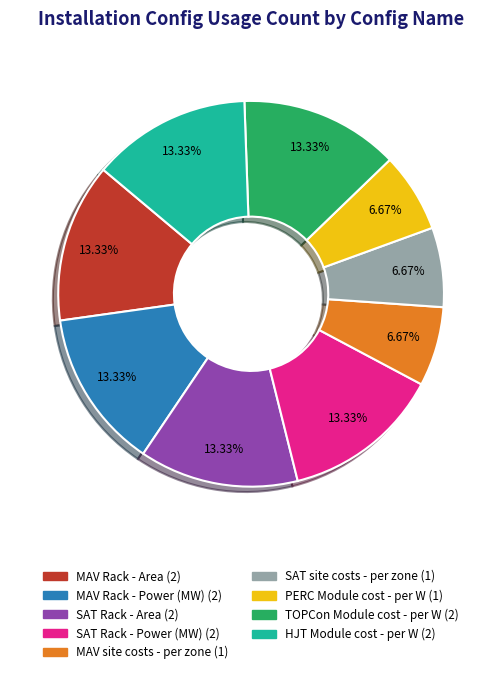

Is there a majority slice in this chart?

No